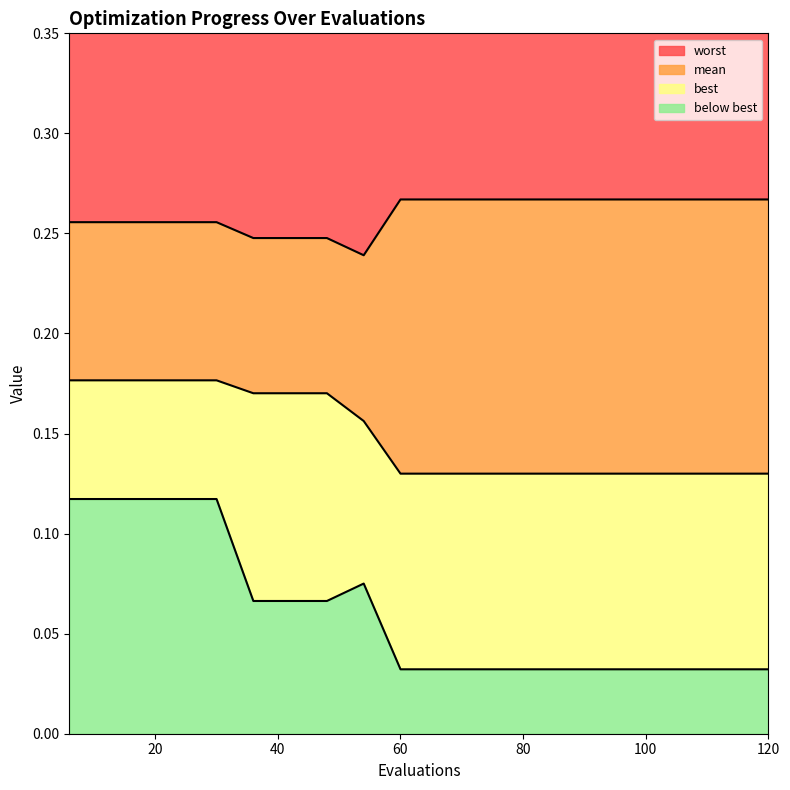

True or false: best and worst intersect in this chart.

False